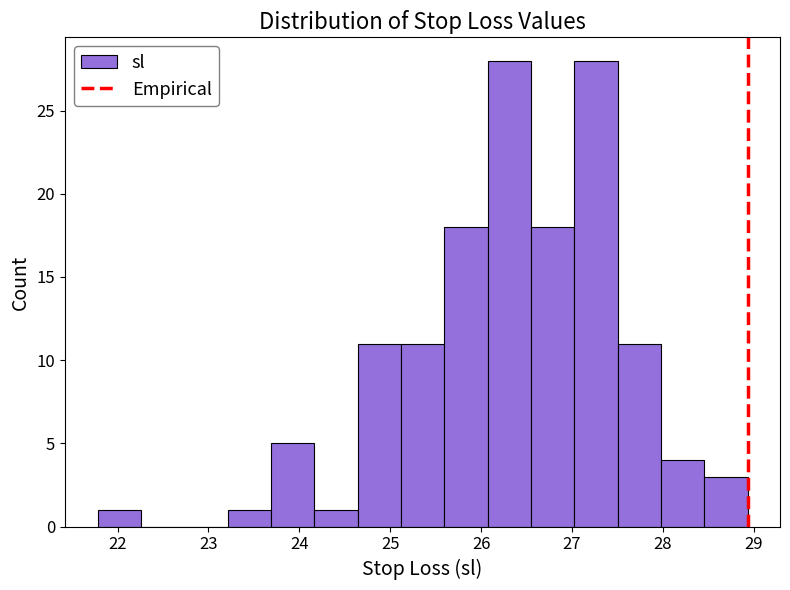

Reading left to right, list every bar in this chart as the range it spans on the x-axis followed by its height. Neither the bar edges nor the heights are printed on the chart, so give them approximately, as read against the axes.

21.8 to 22.3: 1
22.3 to 22.7: 0
22.7 to 23.2: 0
23.2 to 23.7: 1
23.7 to 24.2: 5
24.2 to 24.6: 1
24.6 to 25.1: 11
25.1 to 25.6: 11
25.6 to 26.1: 18
26.1 to 26.5: 28
26.5 to 27.0: 18
27.0 to 27.5: 28
27.5 to 28.0: 11
28.0 to 28.5: 4
28.5 to 28.9: 3